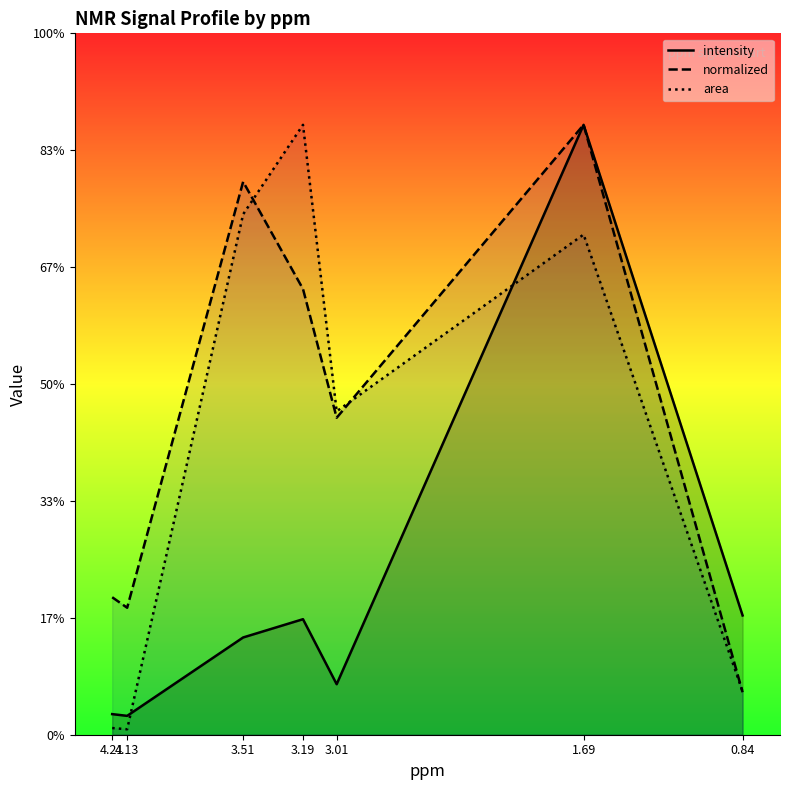

What is the difference between the second highest and minimum values in the area series?

49.3